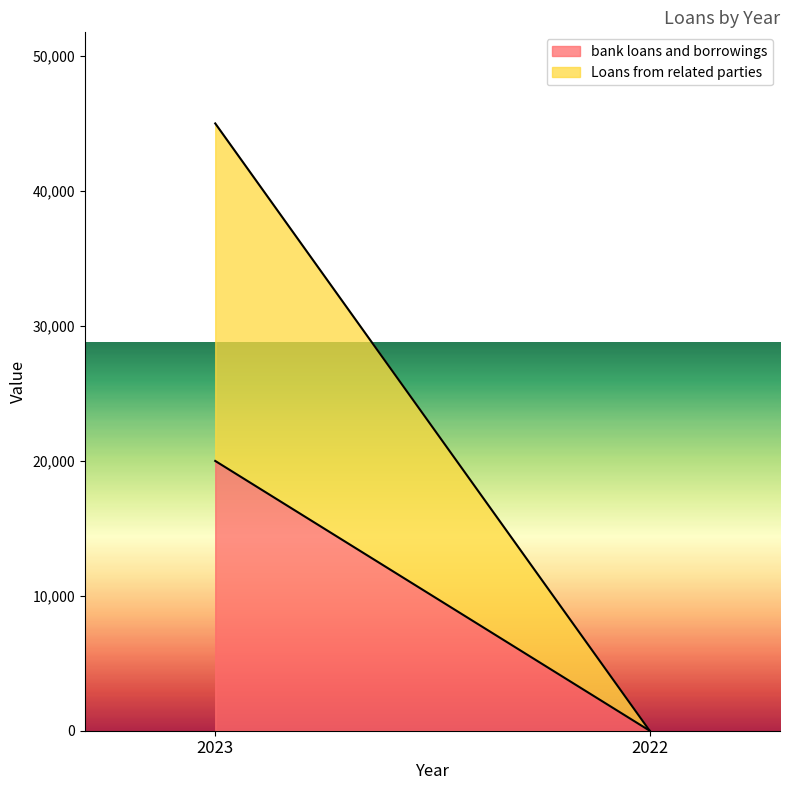

Reading left to right, extract all data points from this chart.

bank loans and borrowings: 2023=19984	2022=0
Loans from related parties: 2023=25000	2022=0